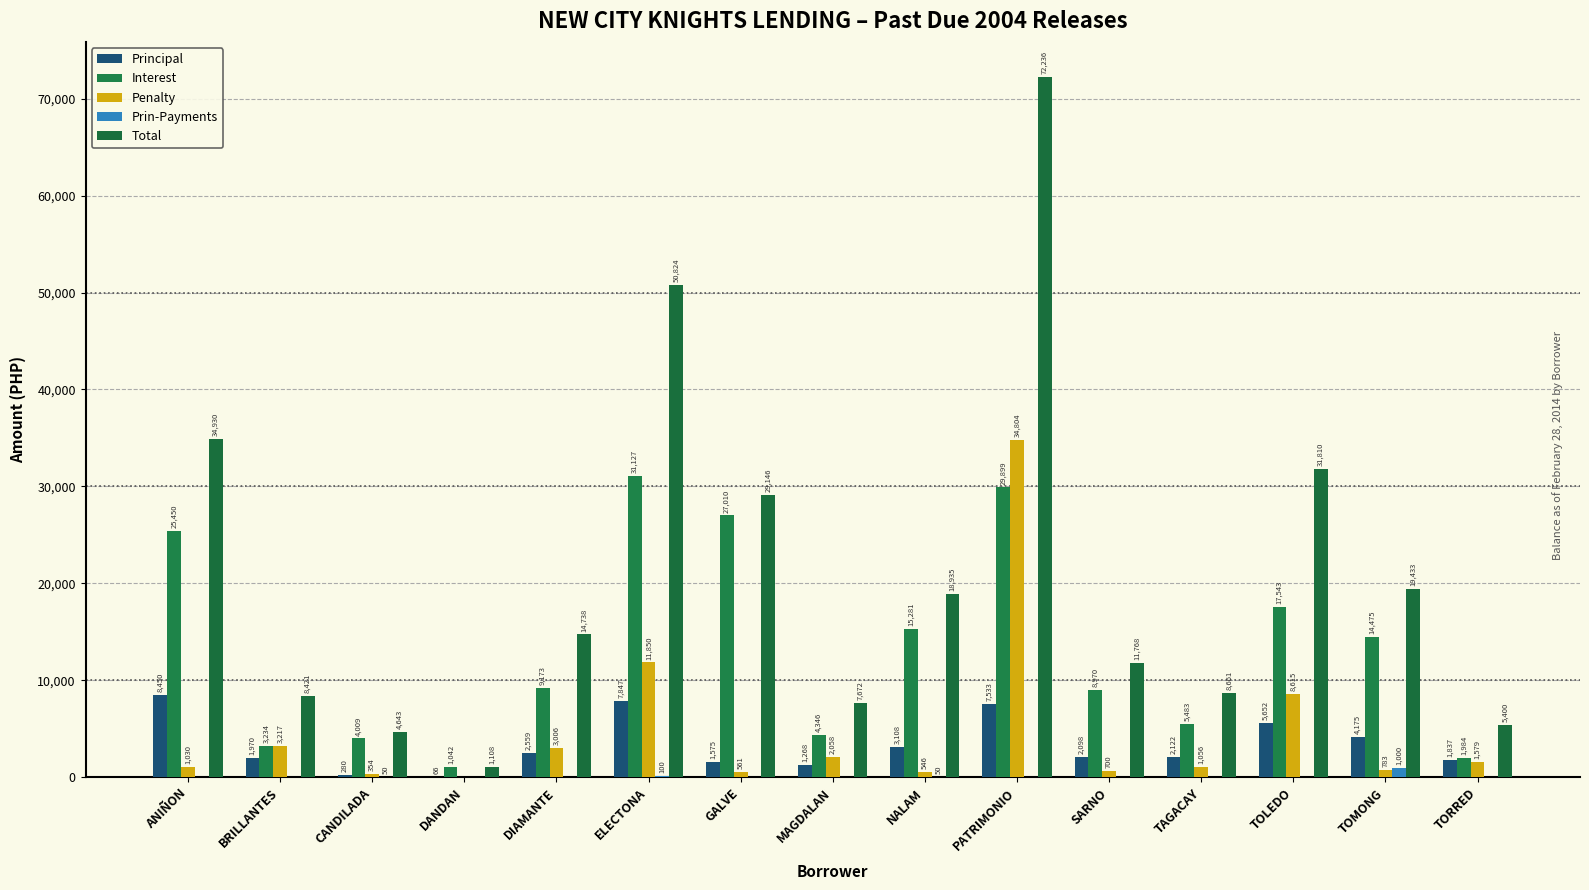

What is the sum of all Principal values?

50540.0